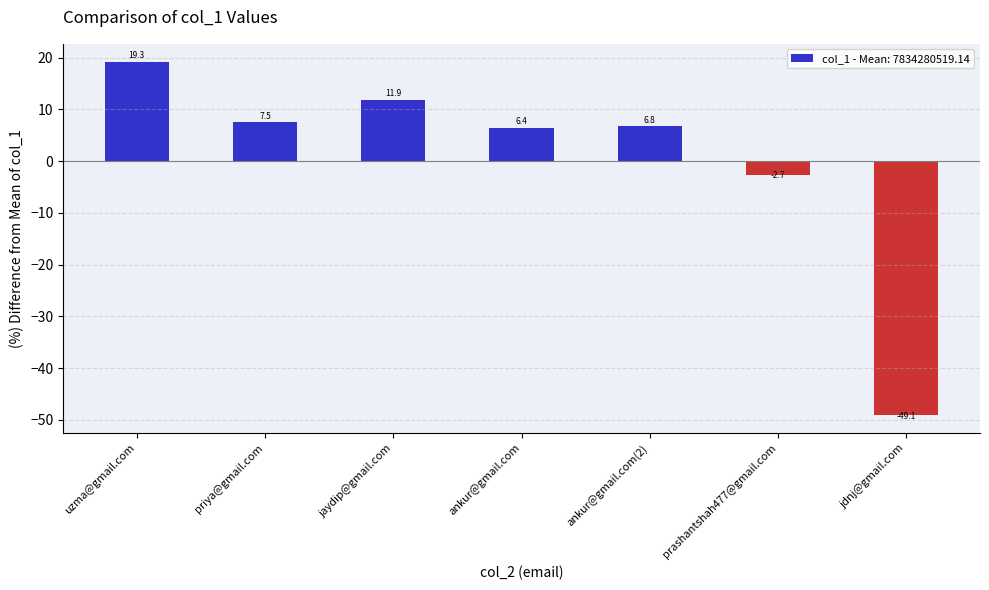

Reading left to right, what are all the values shown in this chart?

uzma@gmail.com=19.3	priya@gmail.com=7.5	jaydip@gmail.com=11.9	ankur@gmail.com=6.4	ankur@gmail.com(2)=6.8	prashantshah477@gmail.com=-2.7	jdnj@gmail.com=-49.1